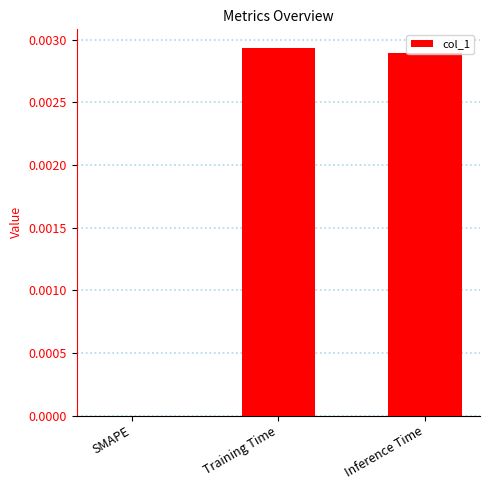

The value at SMAPE is 0.0. True or false?

True